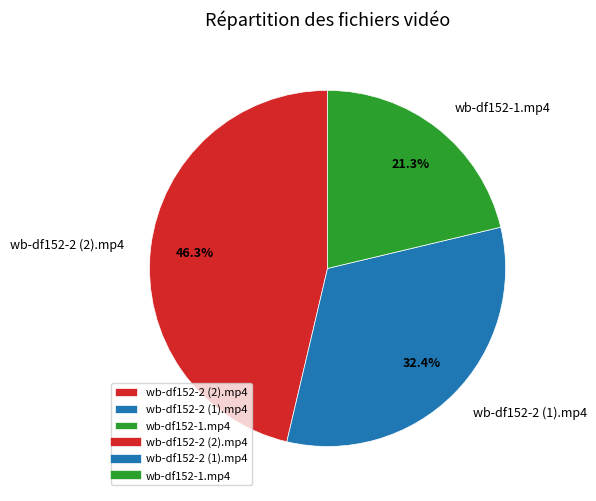

To the nearest percent, what is the combined percentage of wb-df152-1.mp4 and wb-df152-2 (1).mp4?

54%